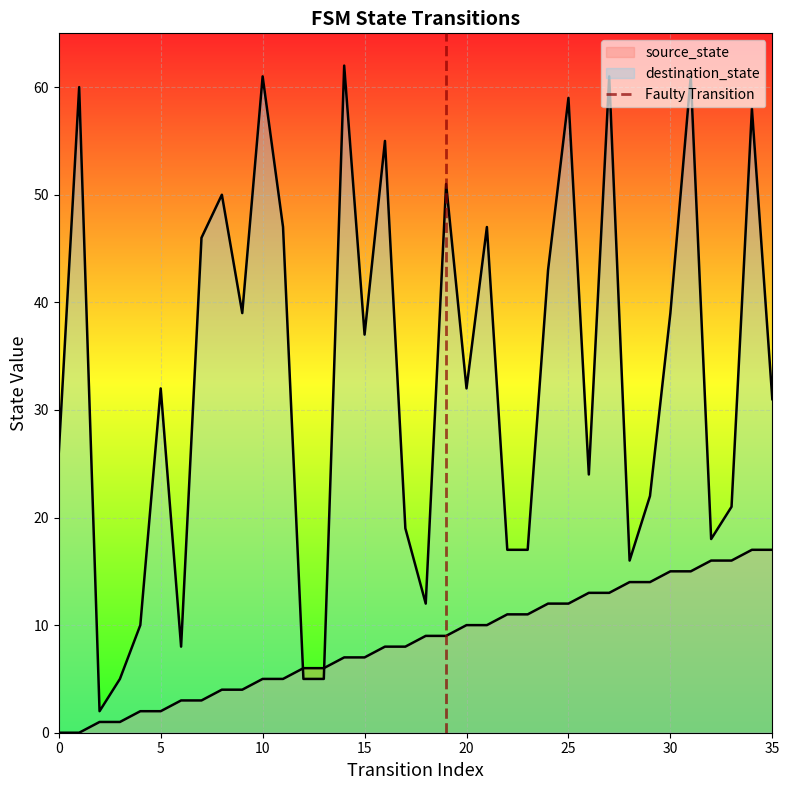

Is it true that the value at 0 is 0?

True